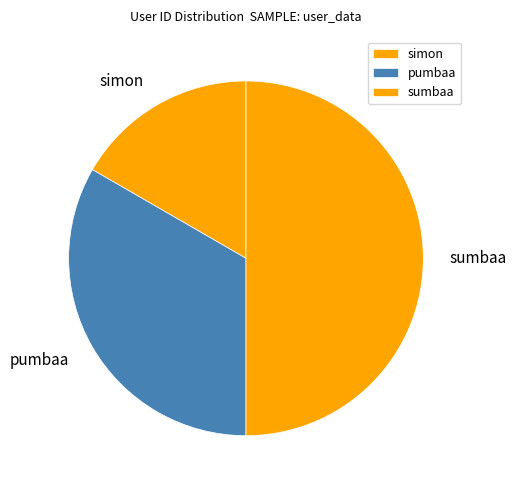

Is the sum of sumbaa and simon greater than half?

Yes